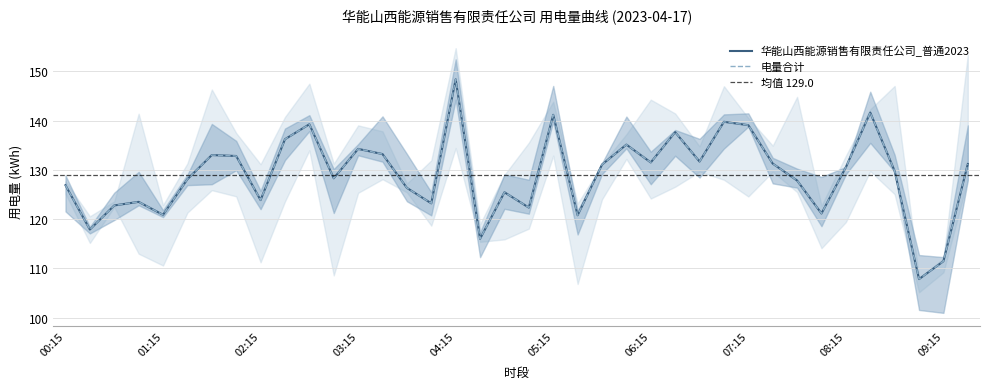

Which series has the widest spread of values?

华能山西能源销售有限责任公司_普通2023